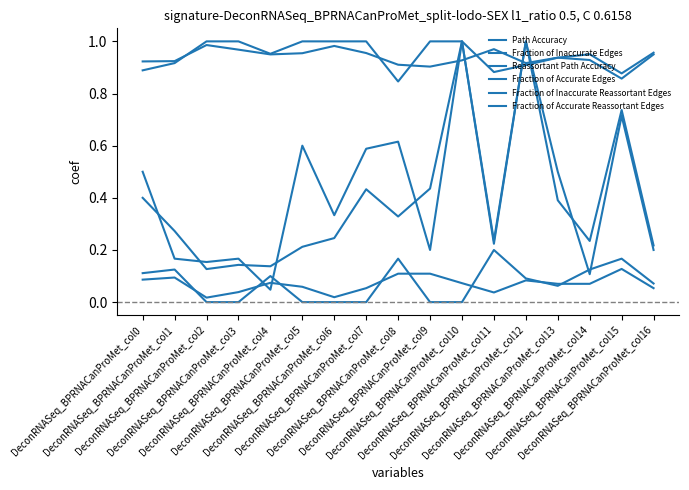

What is the sum of all Path Accuracy values?

6.5